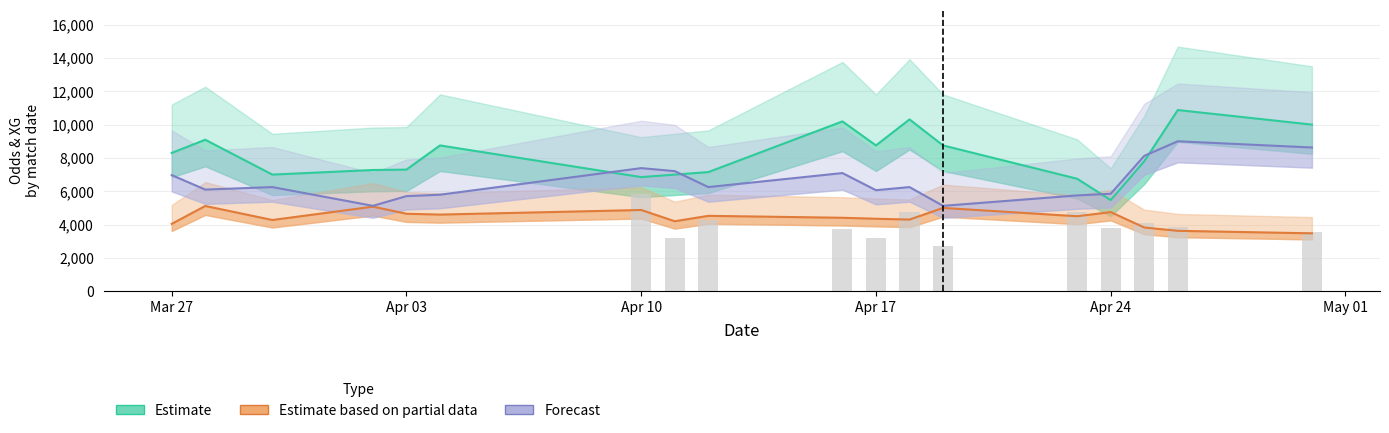

Are the bars grouped side by side (vs. stacked)?

Yes